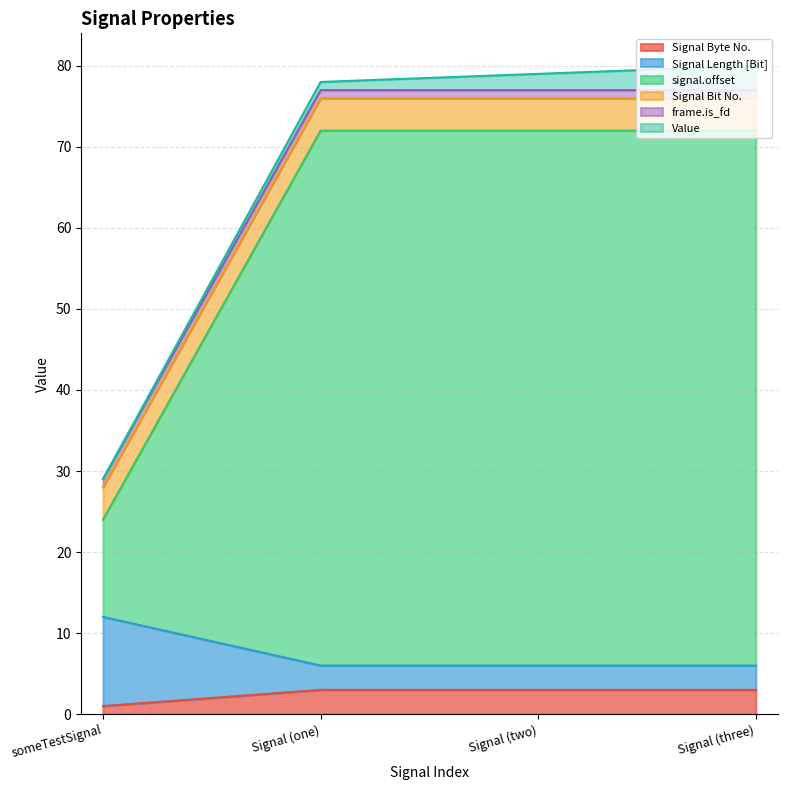

What is the sum of the Signal Byte No. values at Signal (two) and Signal (three)?

6